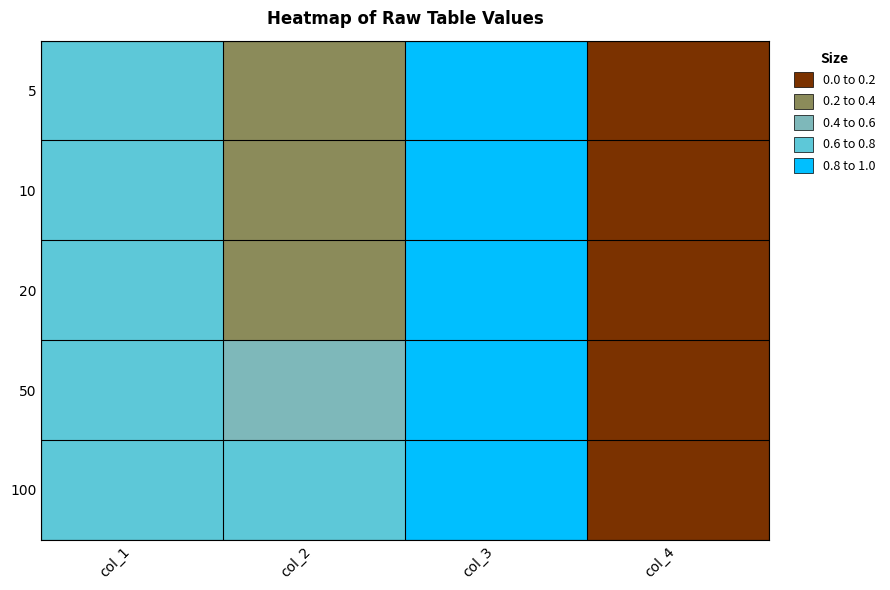

Between col_2 and col_4, which is larger?

col_2